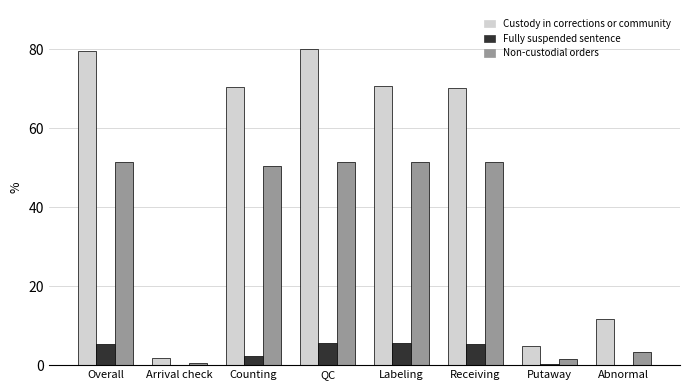

What is the total value across all series at Counting?

123.3